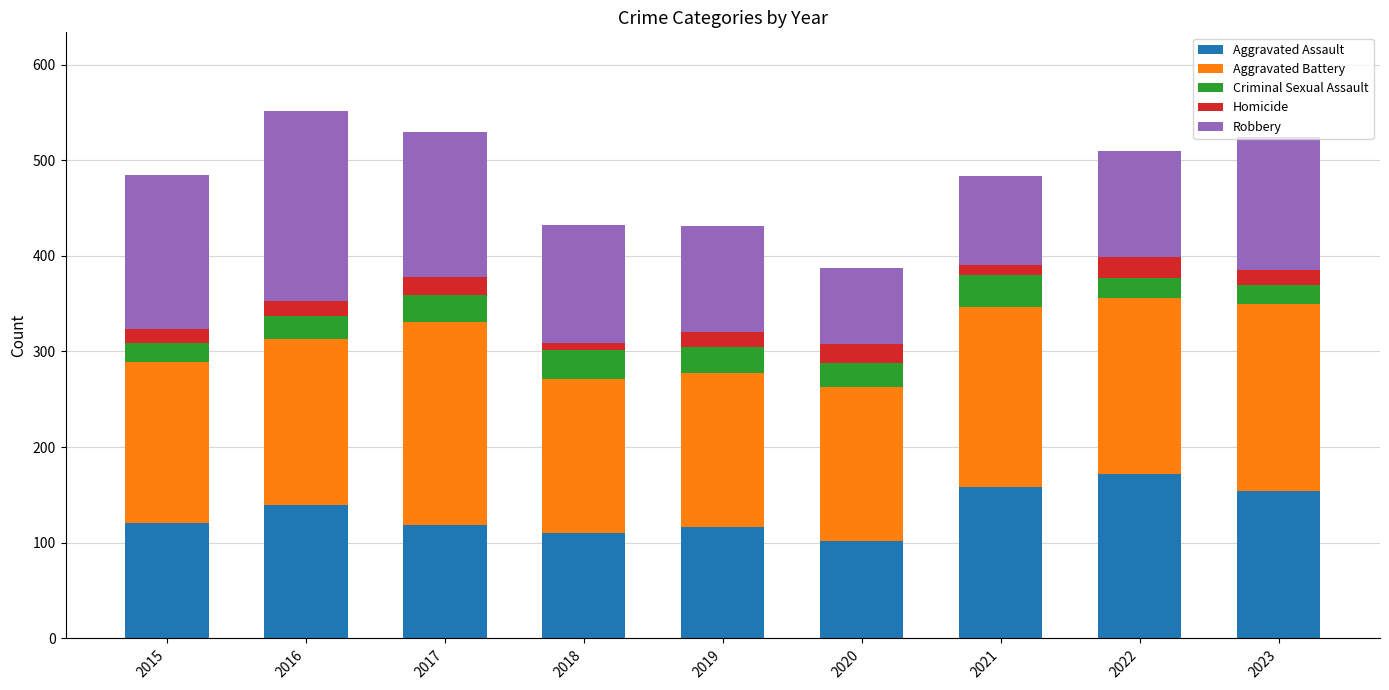

What is the total value across all series at 2016?

551